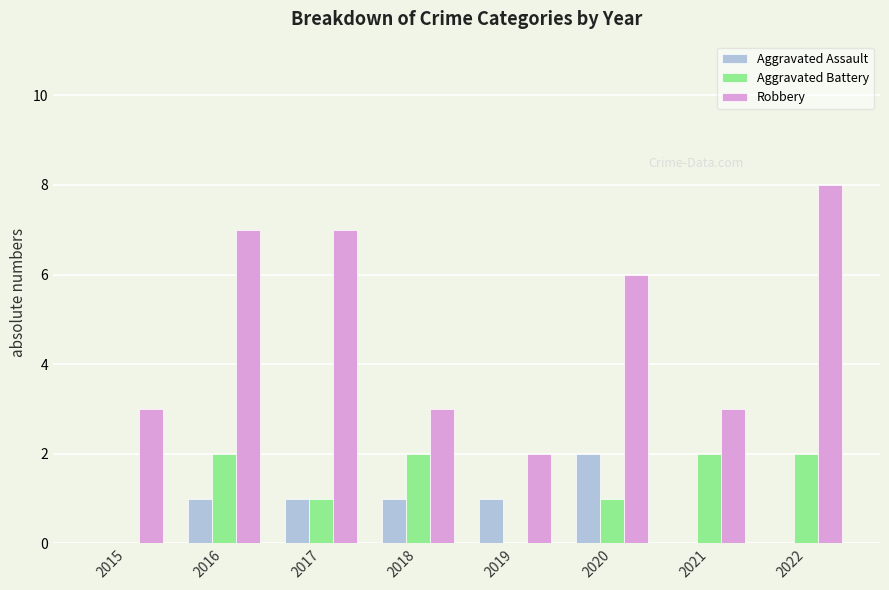

Count the number of data series in this chart.

3